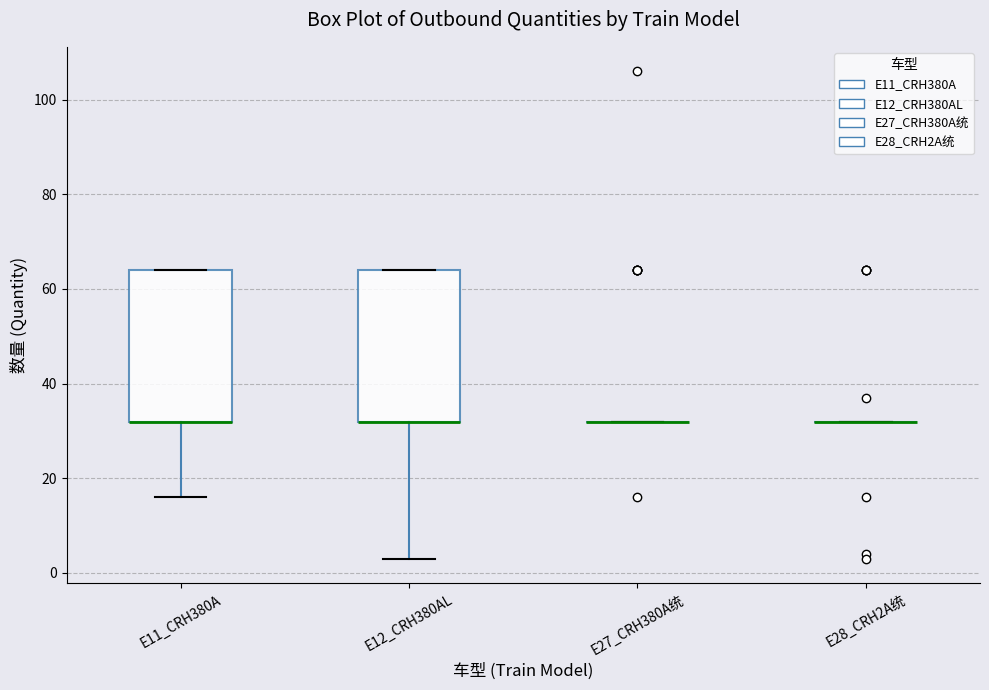

Reading left to right, read every box against the y-axis: the position of its median line, the range the box covers, and the ends of its whiskers. The values are not printed on the chart, so give them approximately, as read against the axis.

E11_CRH380A: median 32 (drawn on the box's lower edge), box 32 to 64, whiskers 16 to 64
E12_CRH380AL: median 32 (drawn on the box's lower edge), box 32 to 64, whiskers 4 to 64
E27_CRH380A统: box collapsed to a line at 32, whiskers 32 to 32
E28_CRH2A统: box collapsed to a line at 32, whiskers 32 to 32